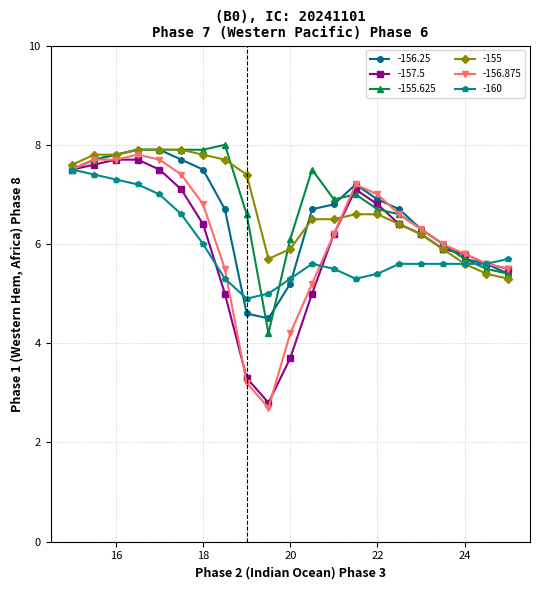

At how many categories does at least one series exceed 3?

21